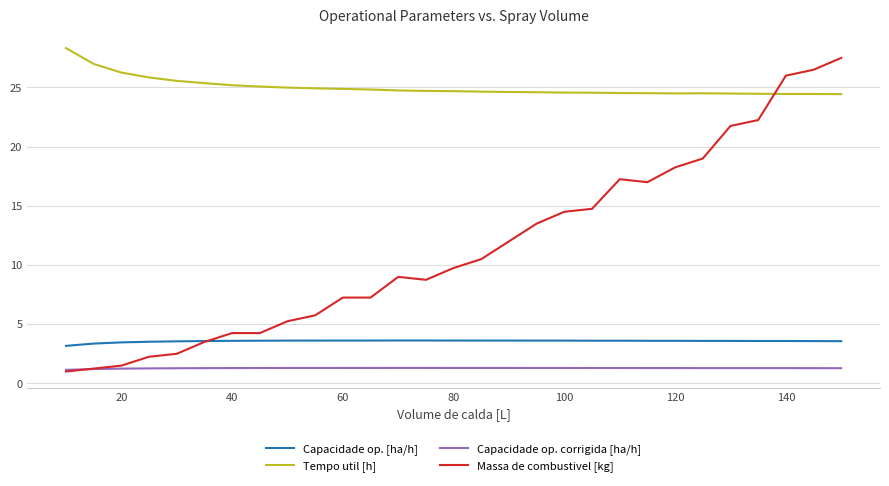

True or false: Capacidade op. [ha/h] and Tempo util [h] intersect in this chart.

False